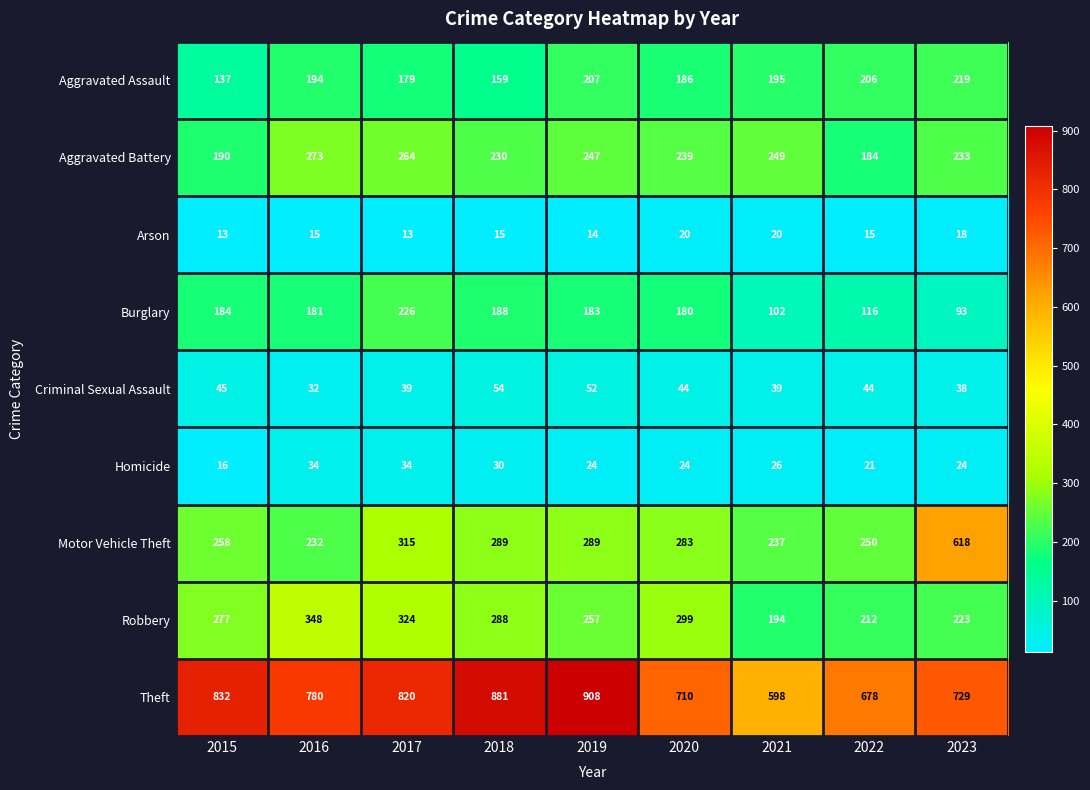

What is the average value of the Homicide series?

26